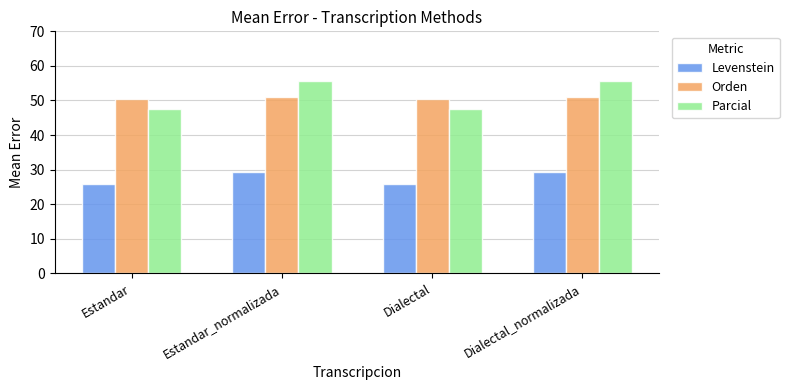

List the series in order of their peak value, lowest first.

Levenstein, Orden, Parcial